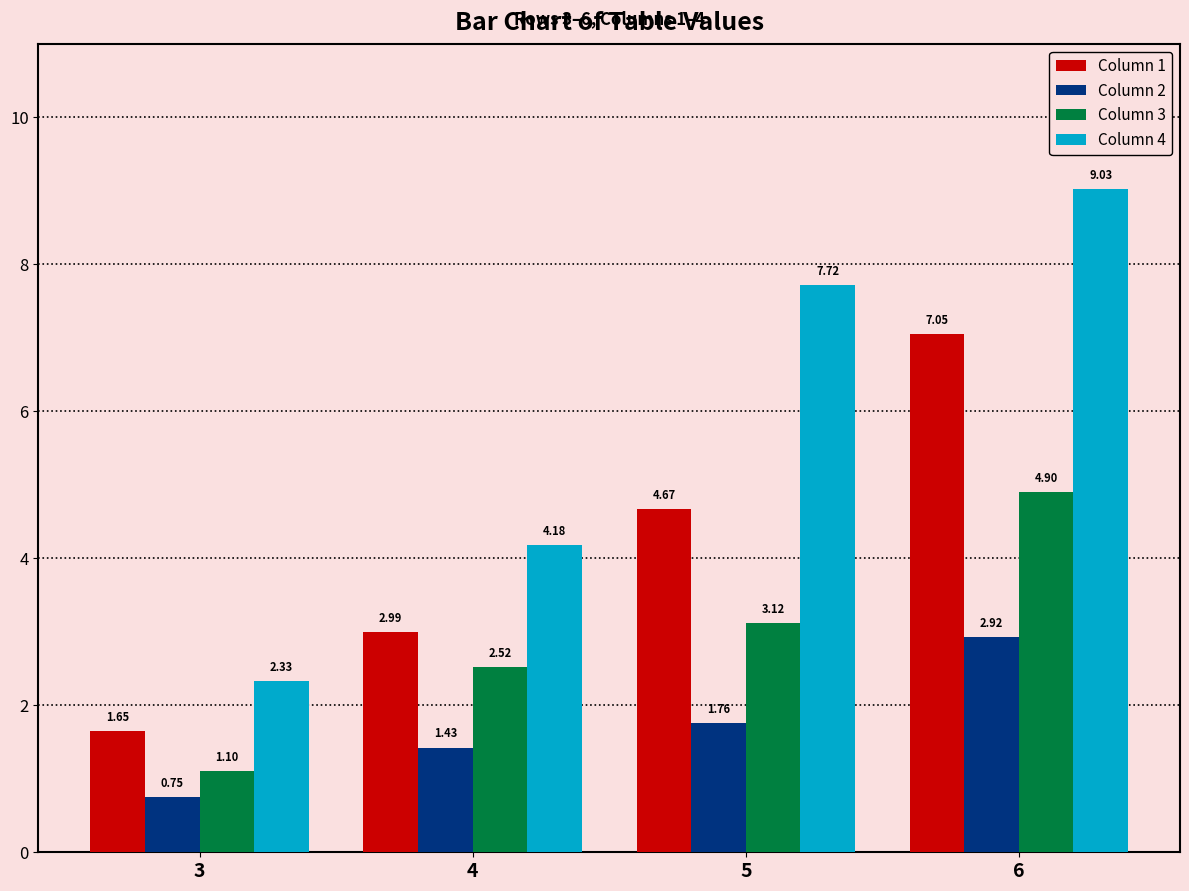

At which label does Column 4 first exceed 7?

5